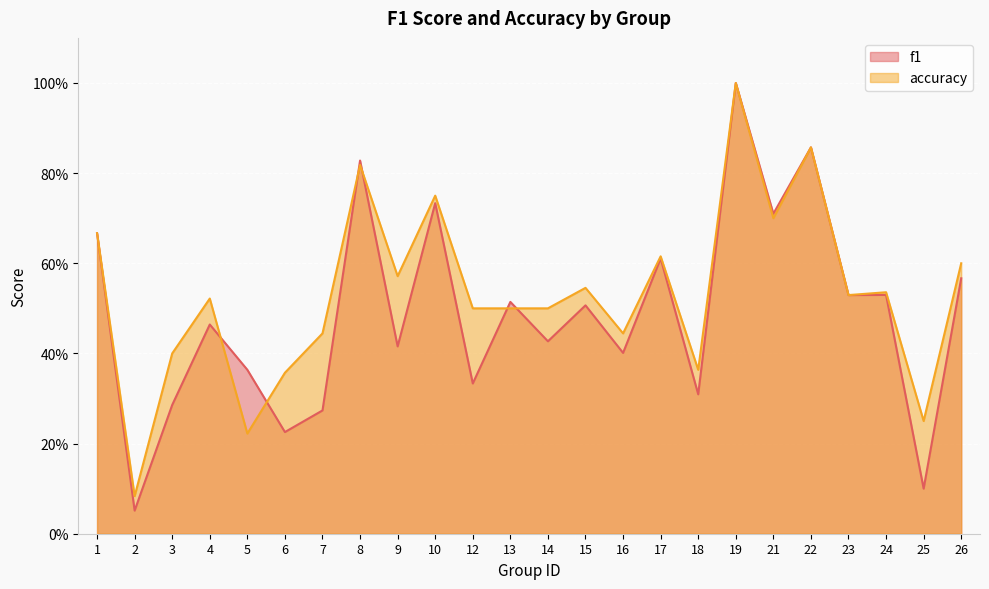

At which label is f1 closest to 0?

2